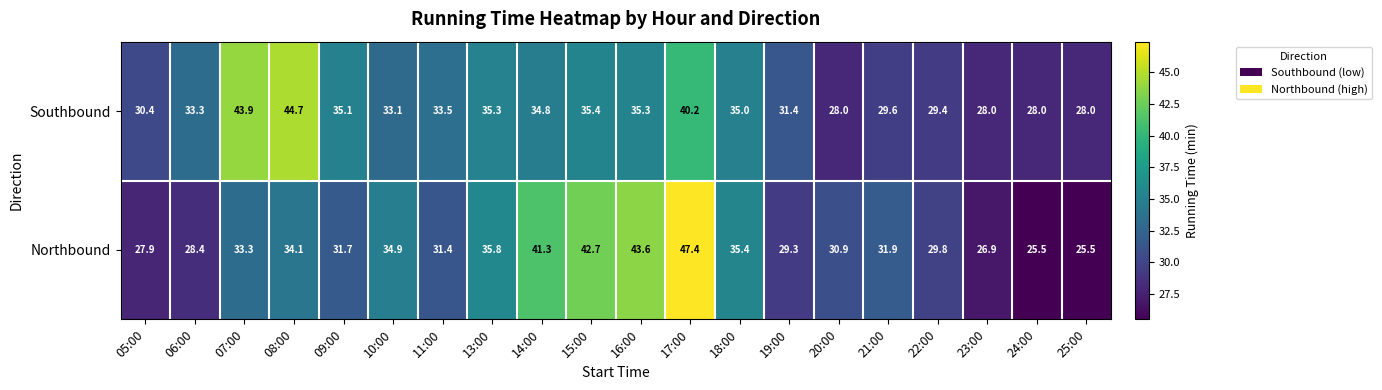

Is it true that Northbound equals 9.7 at 06:00?

False